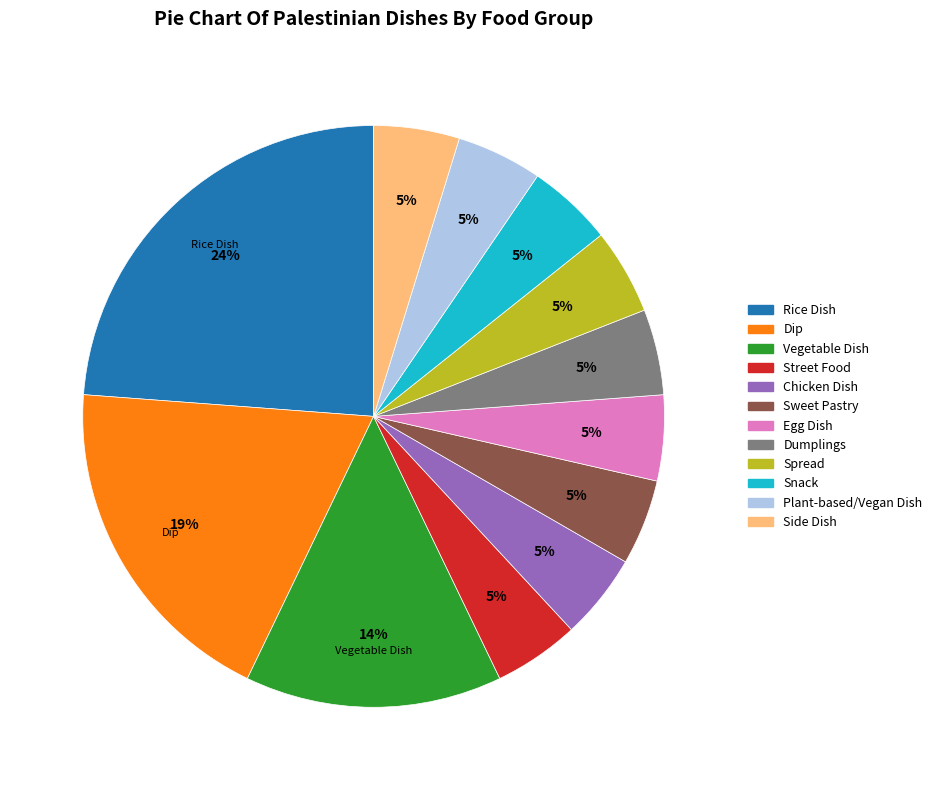

To the nearest percent, what percentage of the pie is Rice Dish?

24%